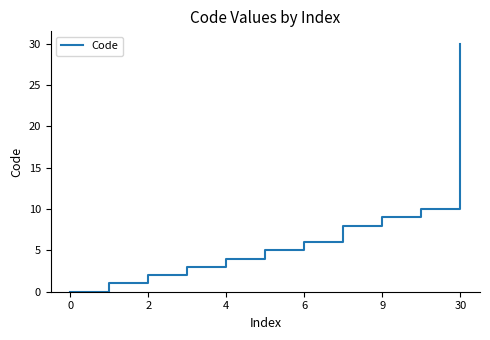

What is the greatest value displayed?

30